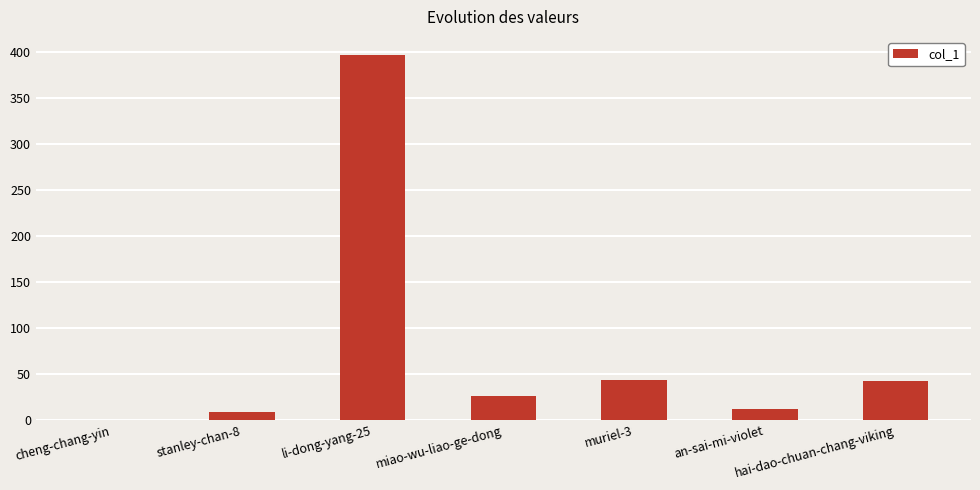

Is it true that the value at li-dong-yang-25 is 397?

True